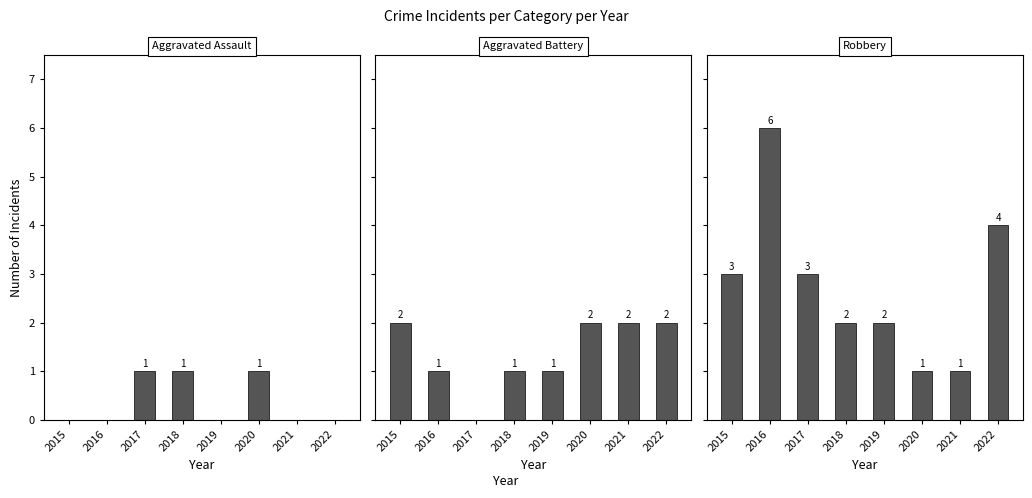

Count the number of categories in the chart.

8